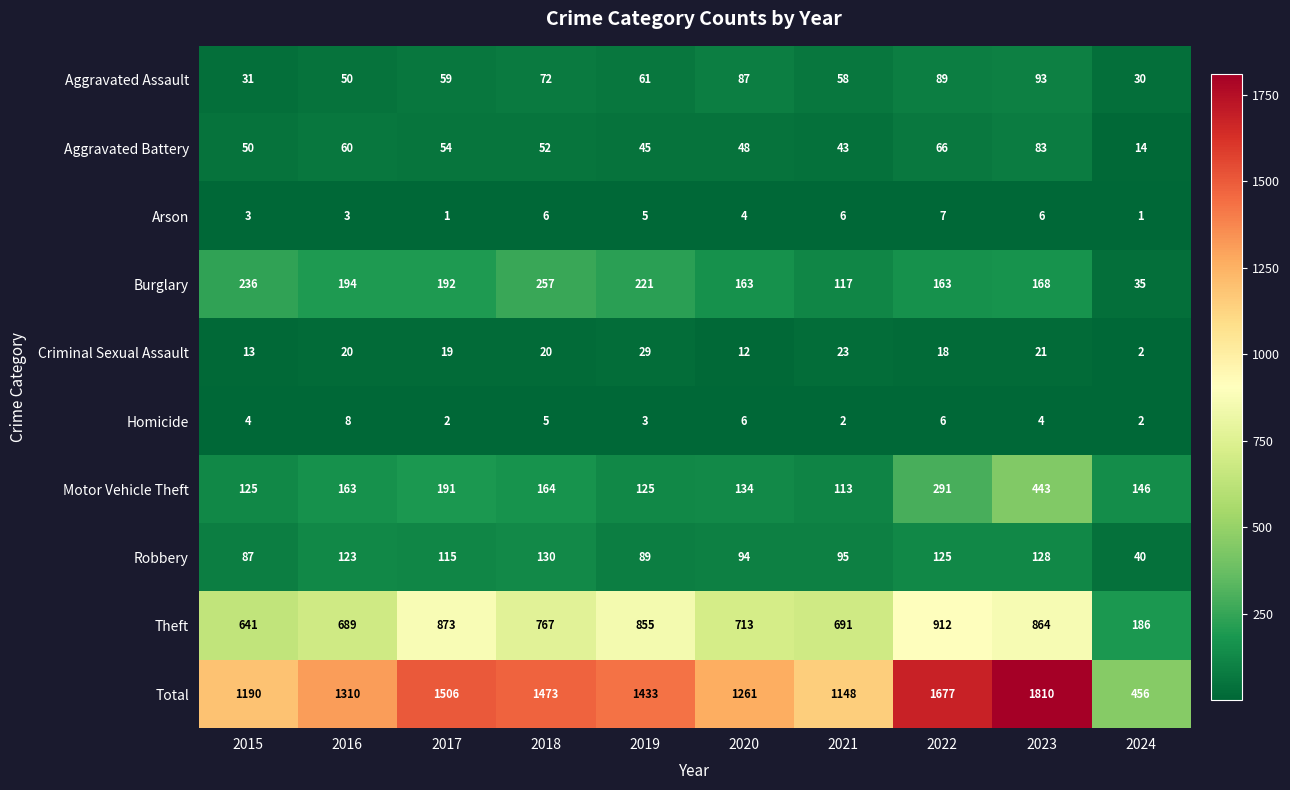

Rank the series at 2018 from highest to lowest value.

Total, Theft, Burglary, Motor Vehicle Theft, Robbery, Aggravated Assault, Aggravated Battery, Criminal Sexual Assault, Arson, Homicide